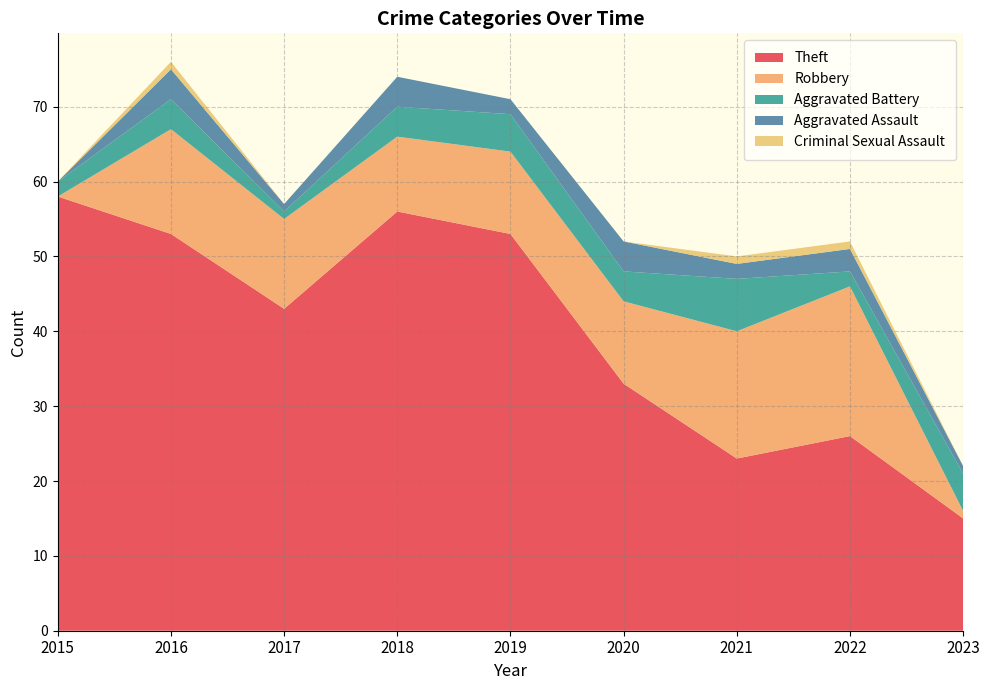

Reading right to left, what are all the values shown in this chart?

Theft: 2023=15	2022=26	2021=23	2020=33	2019=53	2018=56	2017=43	2016=53	2015=58
Robbery: 2023=1	2022=20	2021=17	2020=11	2019=11	2018=10	2017=12	2016=14	2015=0
Aggravated Battery: 2023=5	2022=2	2021=7	2020=4	2019=5	2018=4	2017=1	2016=4	2015=2
Aggravated Assault: 2023=1	2022=3	2021=2	2020=4	2019=2	2018=4	2017=1	2016=4	2015=0
Criminal Sexual Assault: 2023=0	2022=1	2021=1	2020=0	2019=0	2018=0	2017=0	2016=1	2015=0